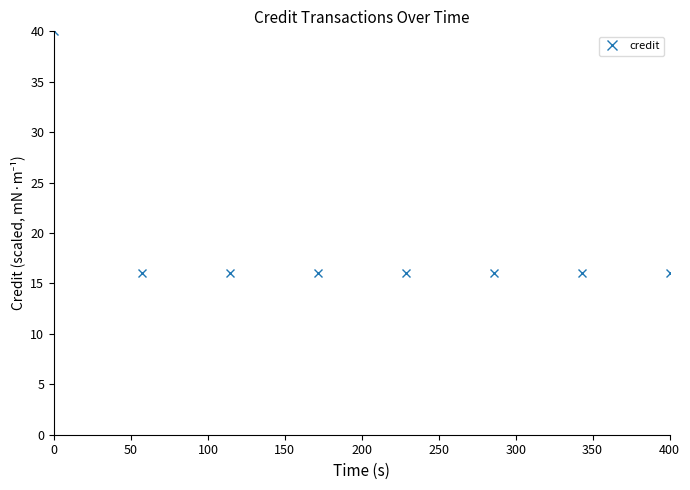

What is the difference between the maximum and minimum values?

24